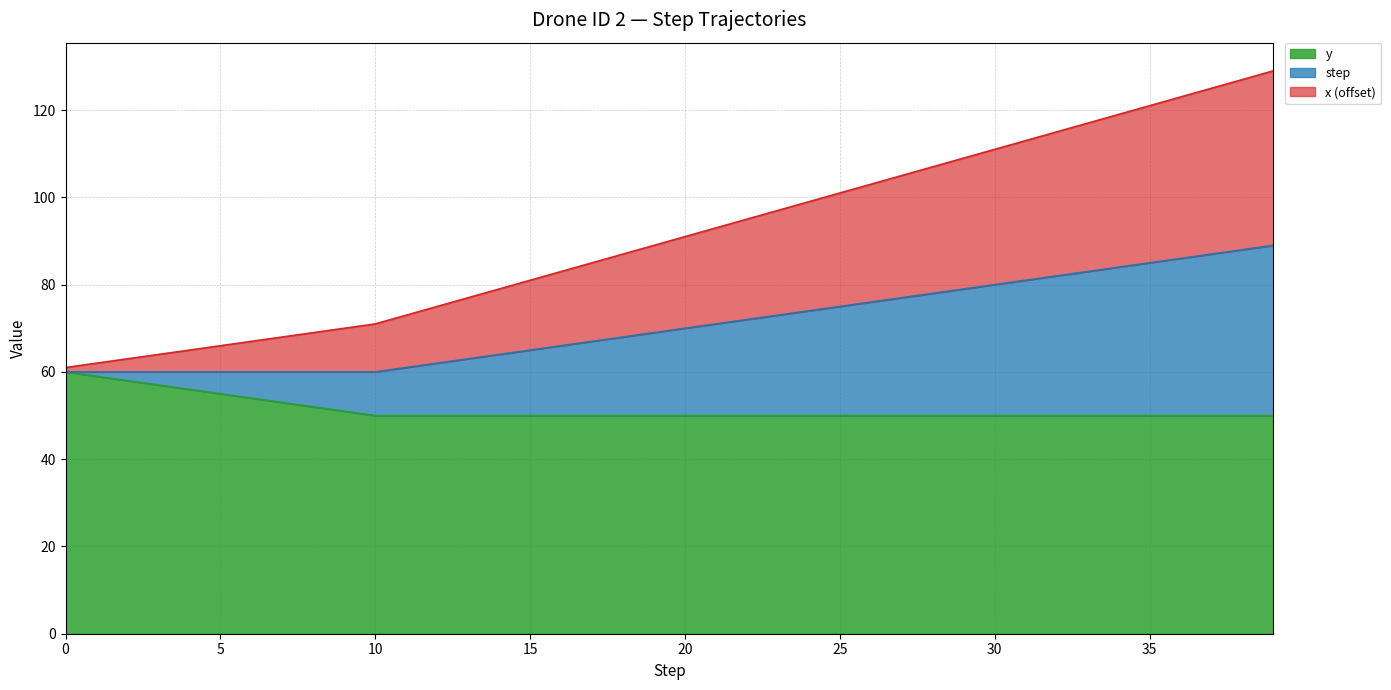

True or false: step and y cross at least once.

False